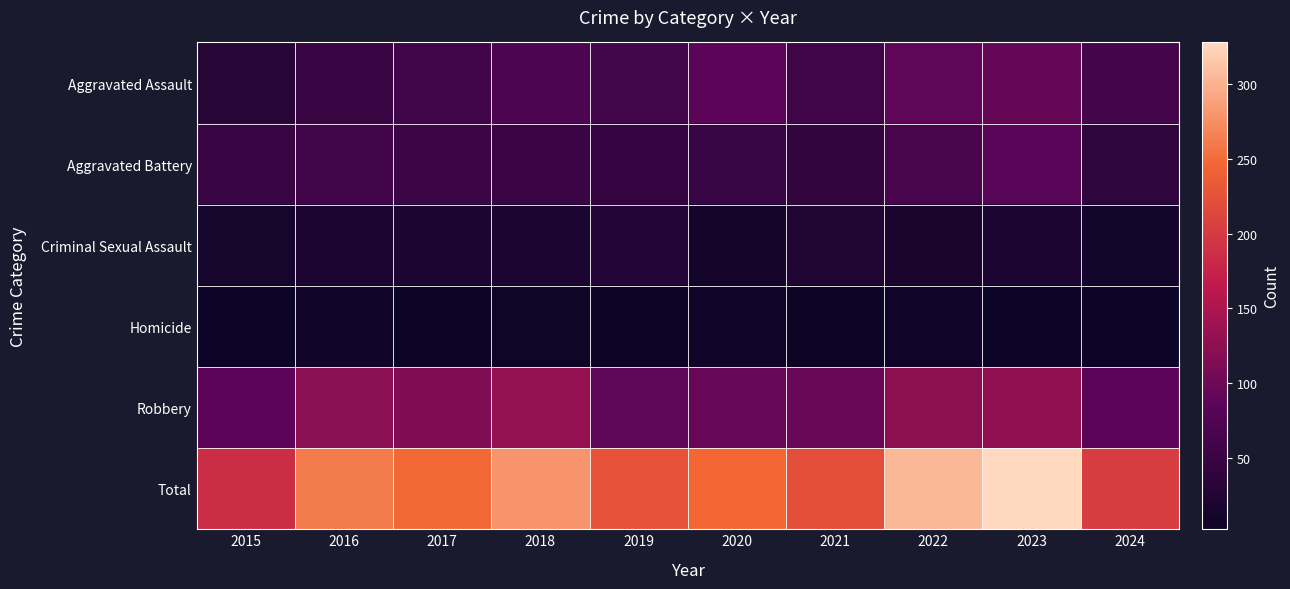

Count the number of categories in the chart.

10